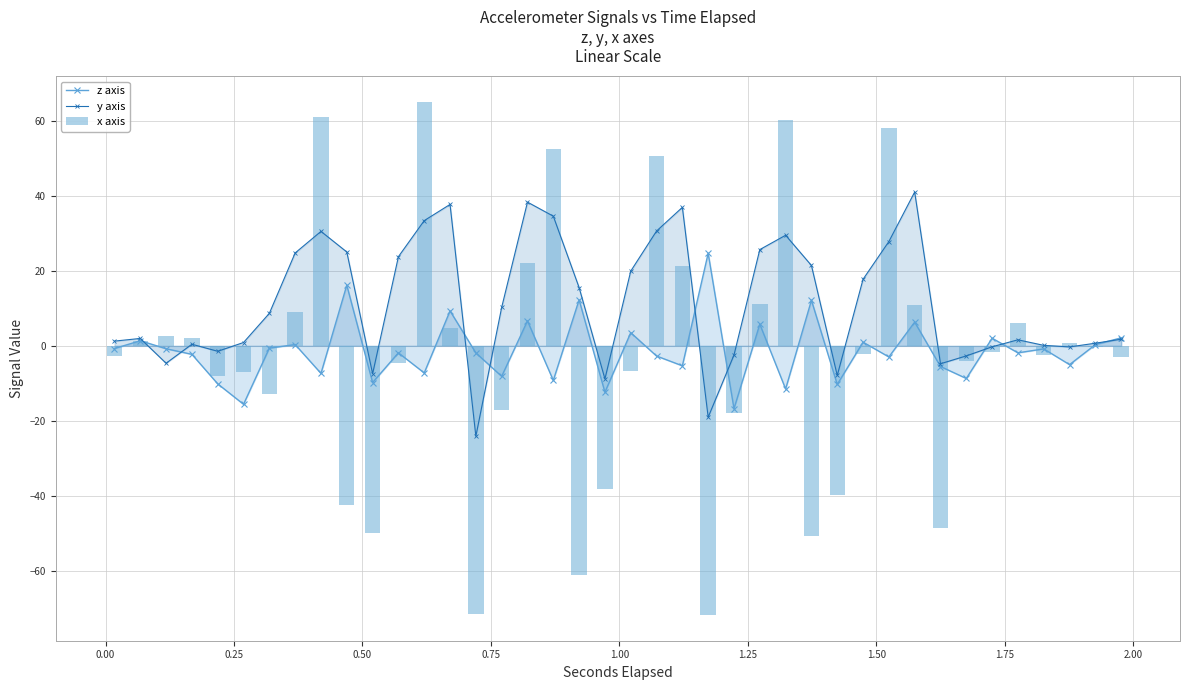

What is the value of the z axis point at the 32nd from the left?

6.3